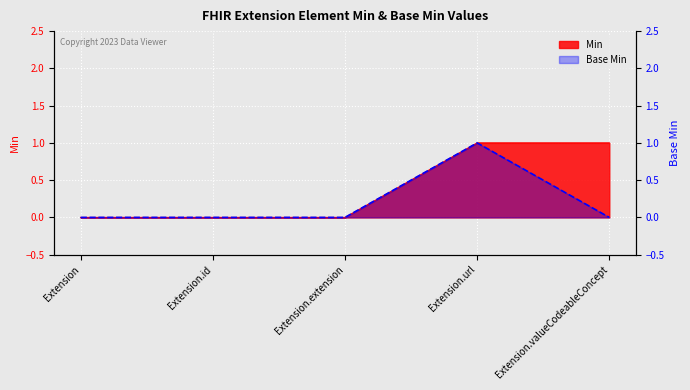

The Min series shows 0 at Extension.extension. True or false?

True